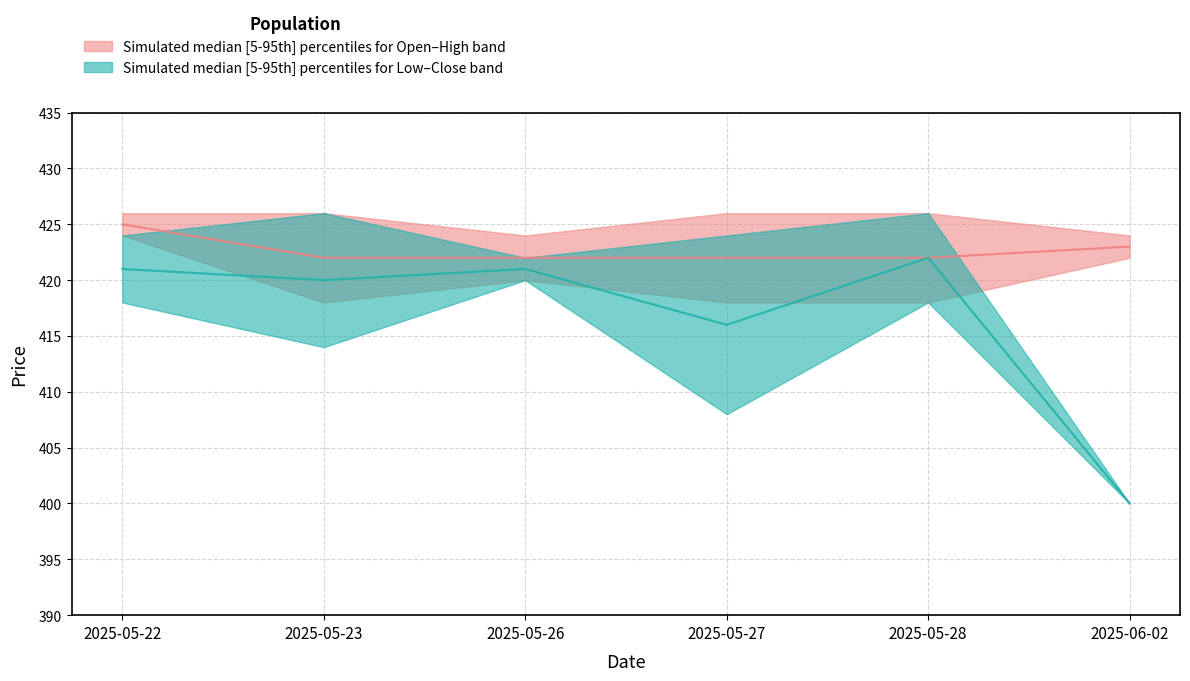

True or false: Close and High intersect in this chart.

False